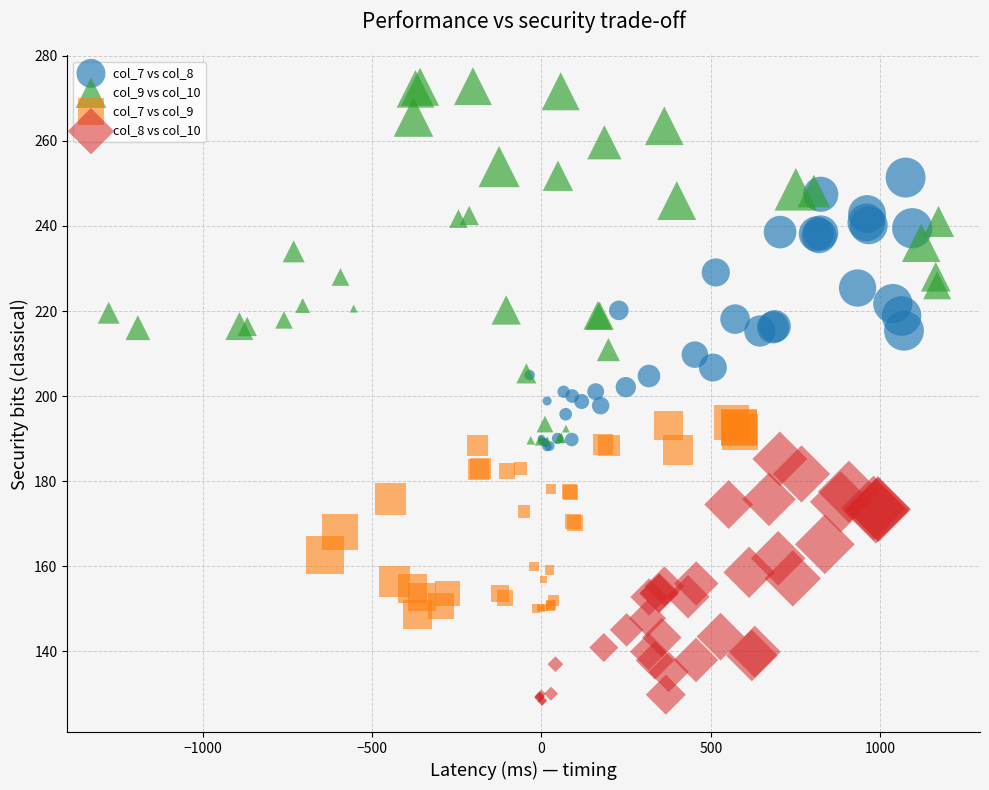

Which series contains the lowest Y value?

col_8 vs col_10